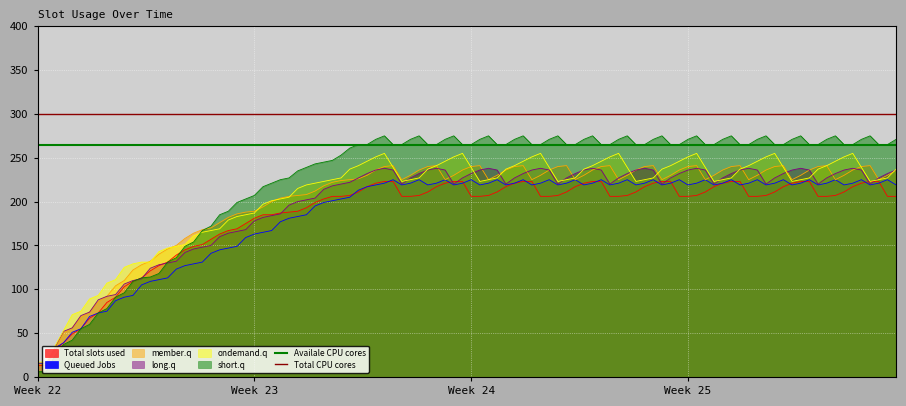

At which label is Availale CPU cores closest to 265?

Week 22